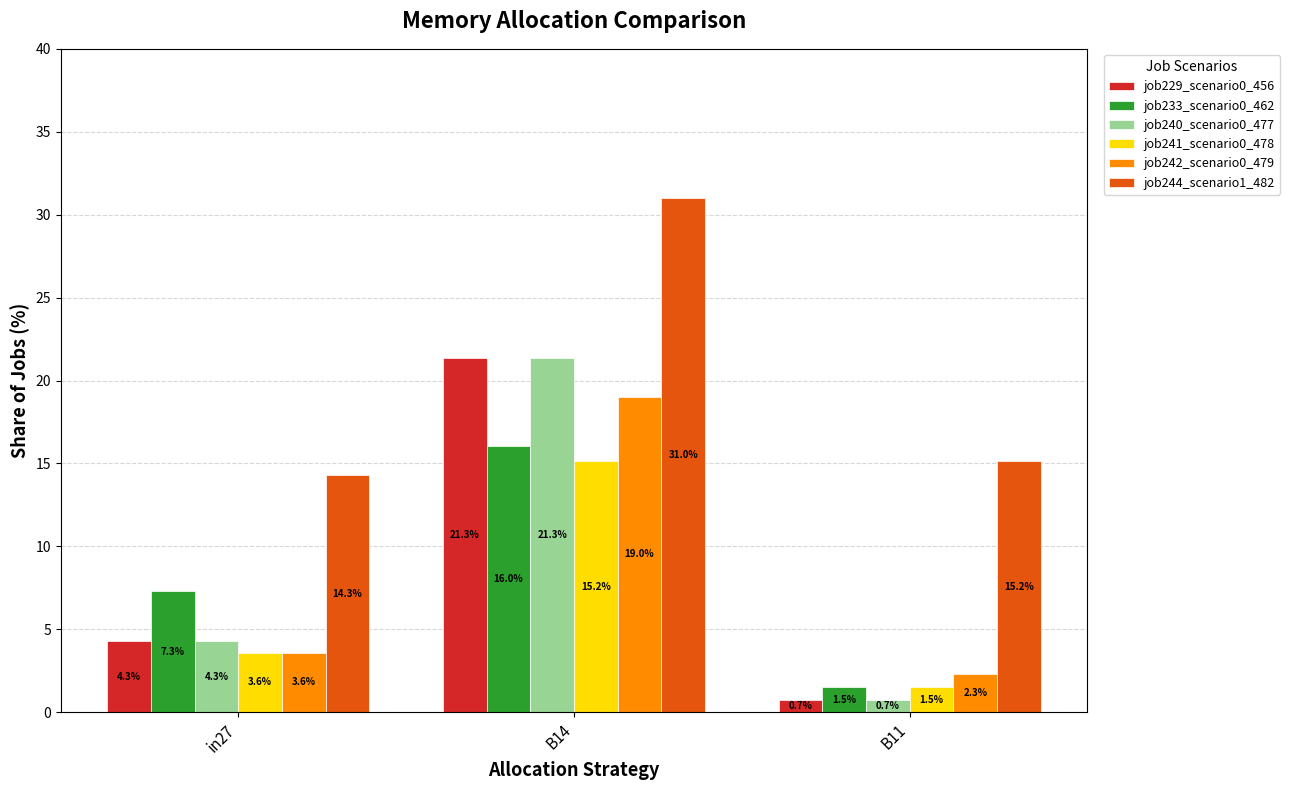

What is the difference between the second highest and minimum values in the job229_scenario0_456 series?

3.5